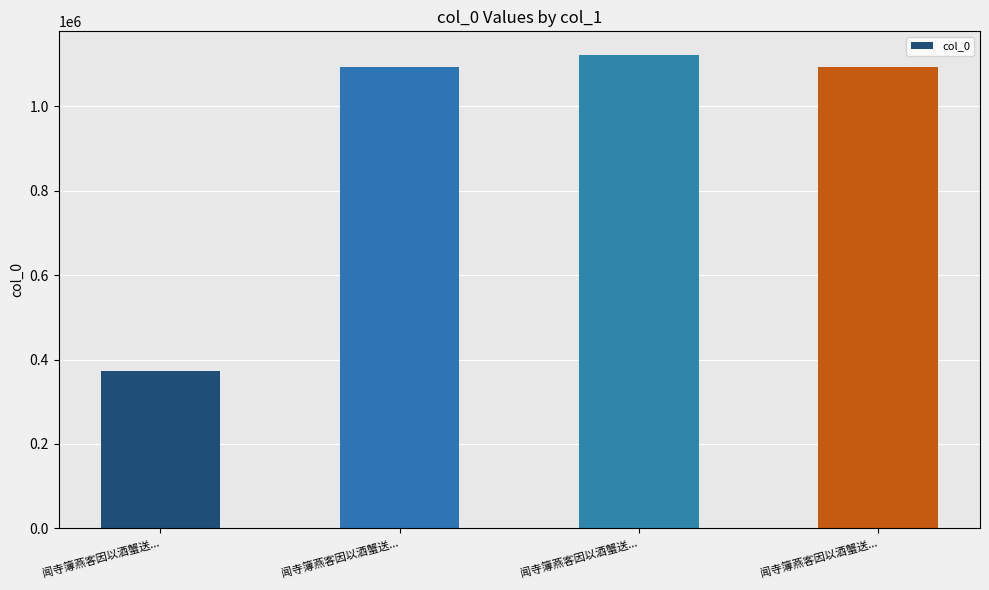

How many data points does each series have?

4